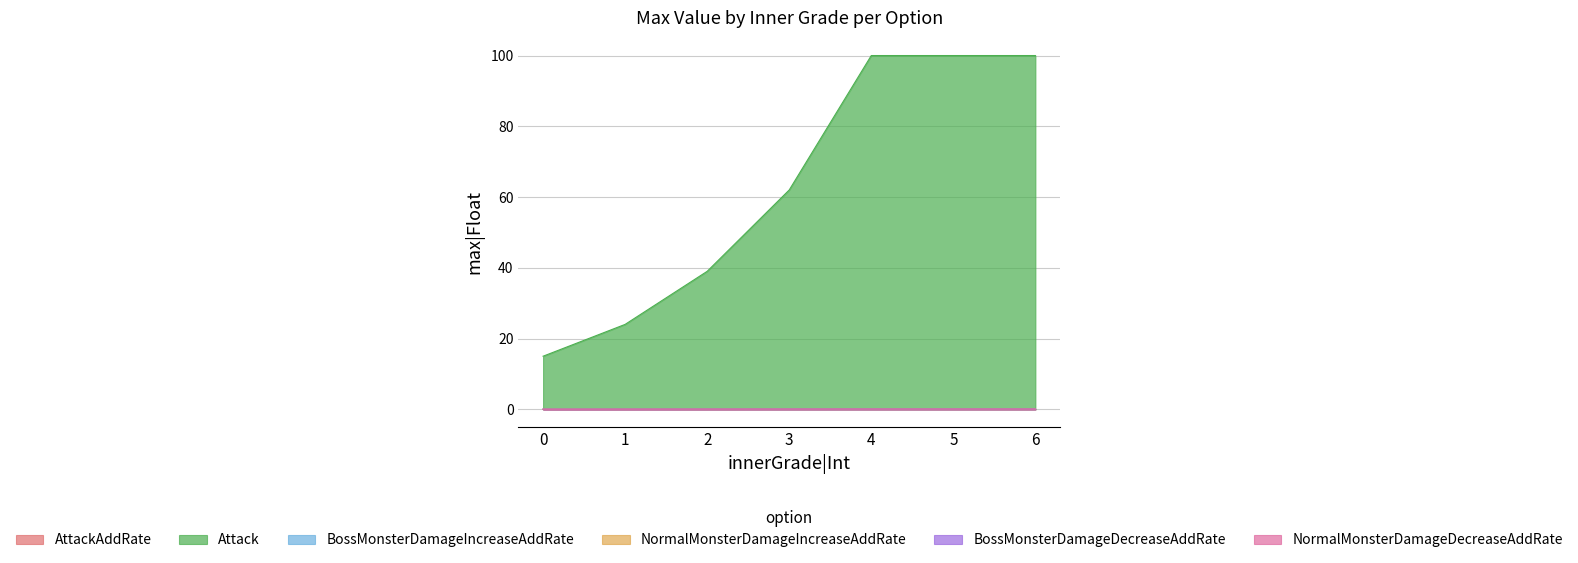

Is it true that NormalMonsterDamageIncreaseAddRate equals 0.0 at 6?

False